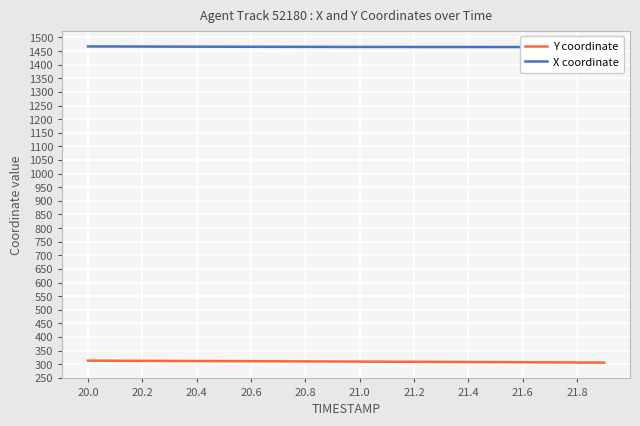

What is the value of the X coordinate point at the 3rd from the left?

1466.6